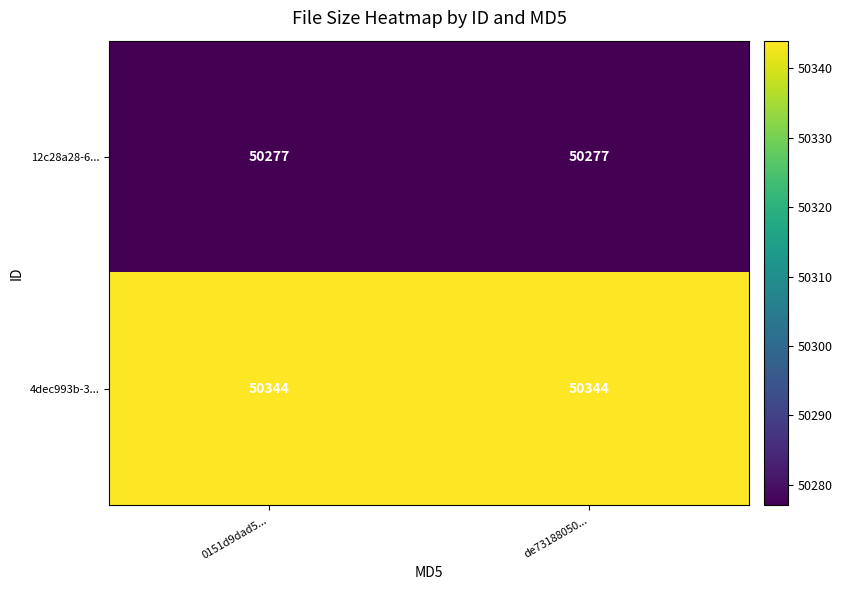

Reading left to right, transcribe all the data shown in this chart.

12c28a28-6...: 50277	50277
4dec993b-3...: 50344	50344